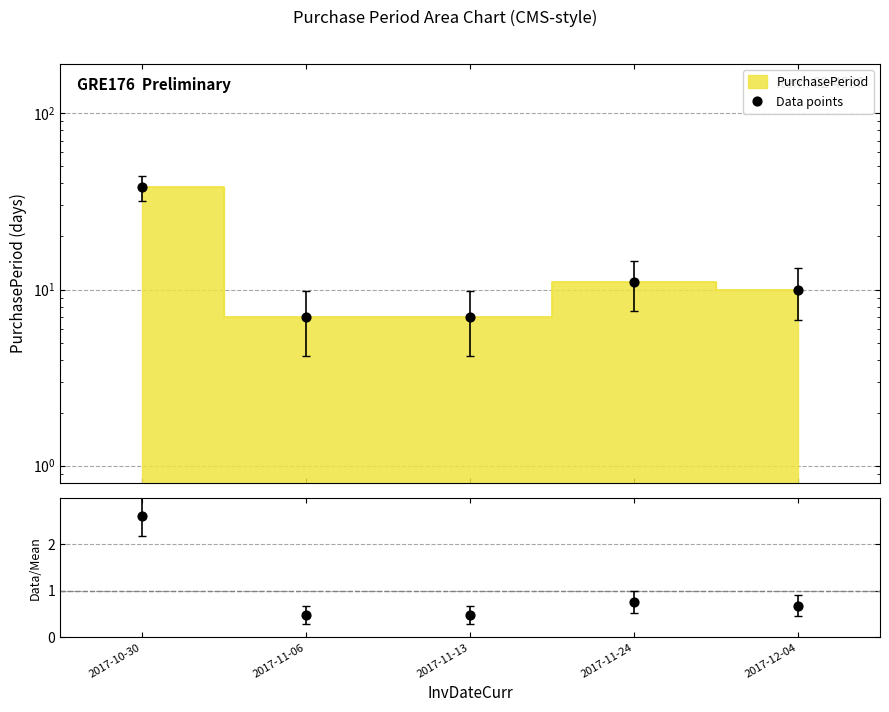

What is the change in value from 2017-10-30 to 2017-11-13?

-31